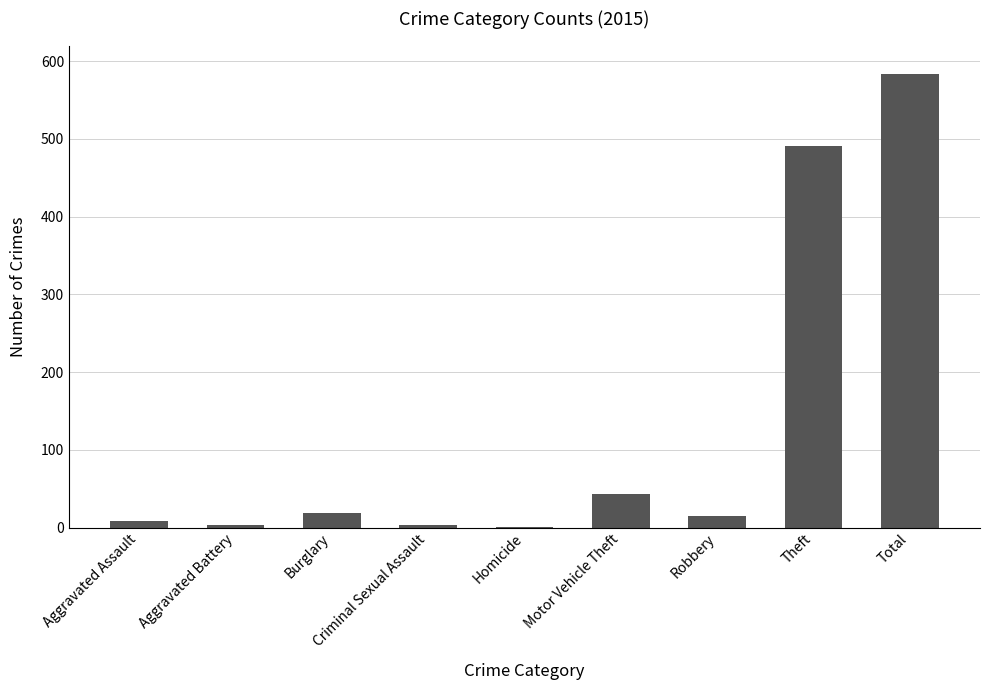

What is the change in value from Robbery to Theft?

+476